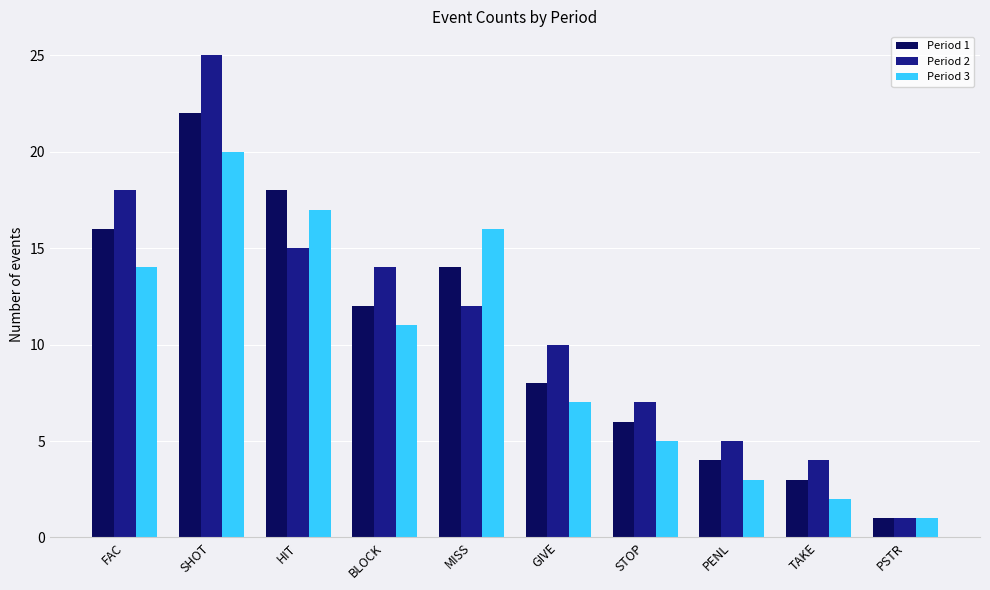

What is the label of the 9th bar from the right?

SHOT